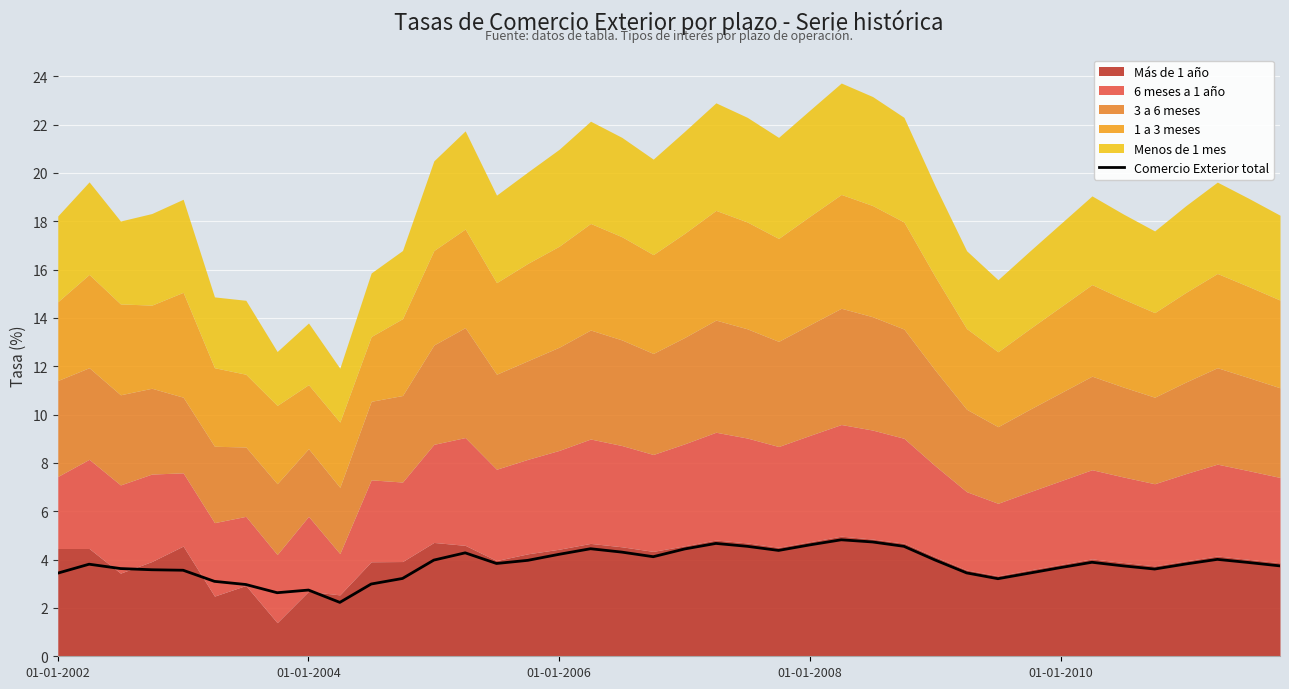

True or false: Comercio Exterior total has a value of 6.1 at 01-01-2010.

False